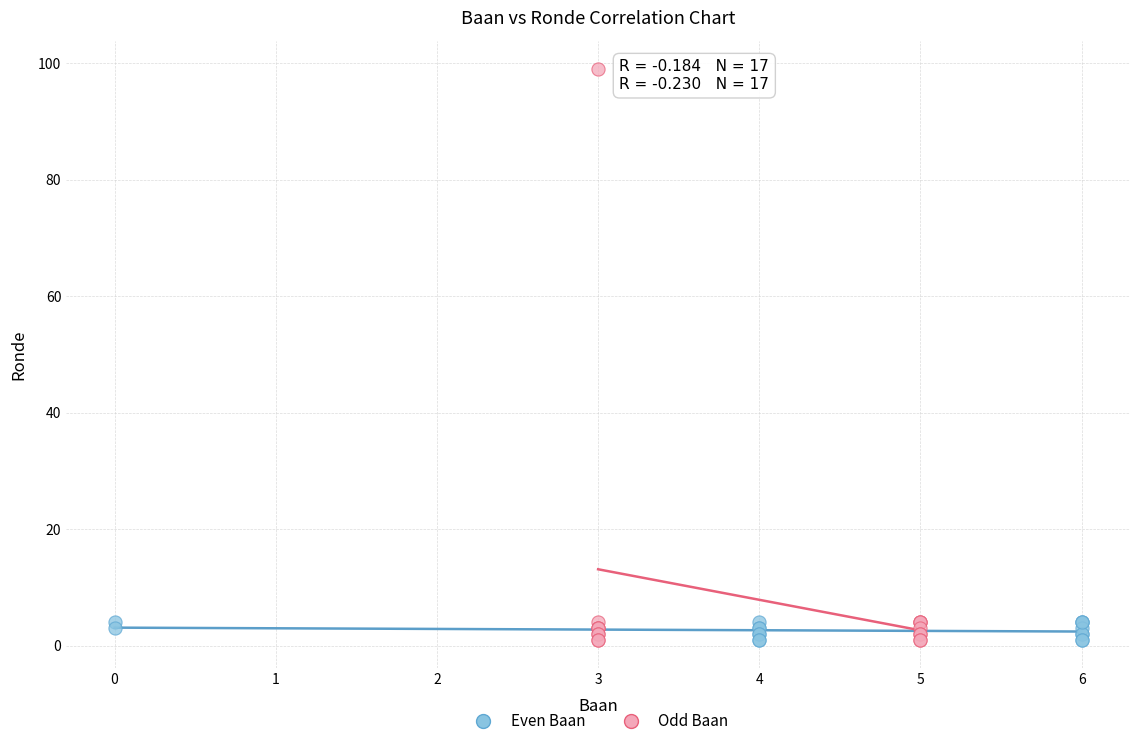

Which series contains the highest Y value?

Odd Baan